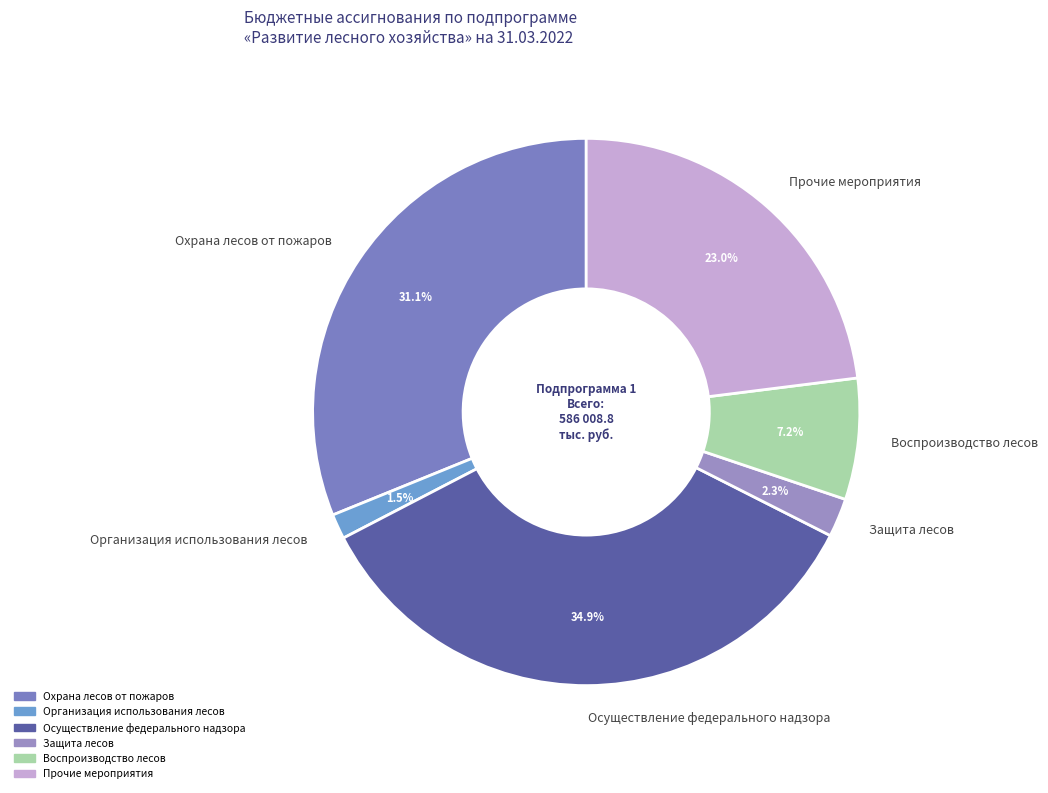

How many segments does this pie chart have?

6